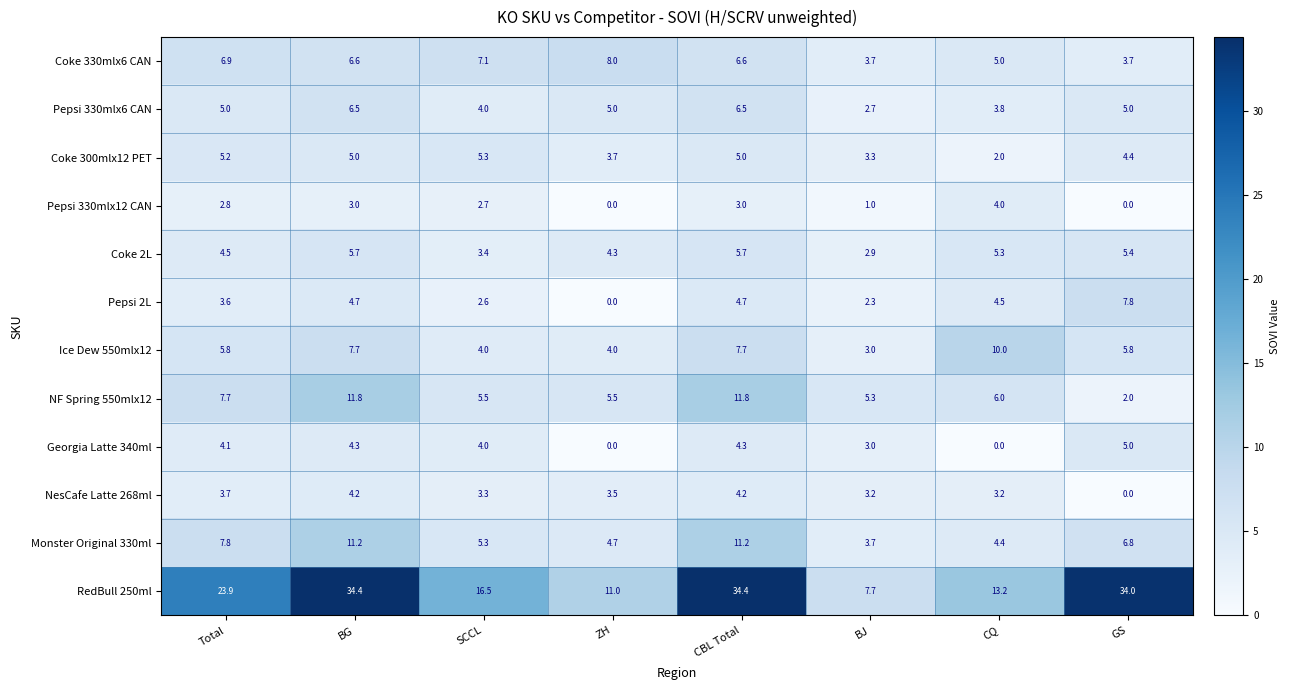

What is the sum of the Monster Original 330ml values at CBL Total and SCCL?

16.5